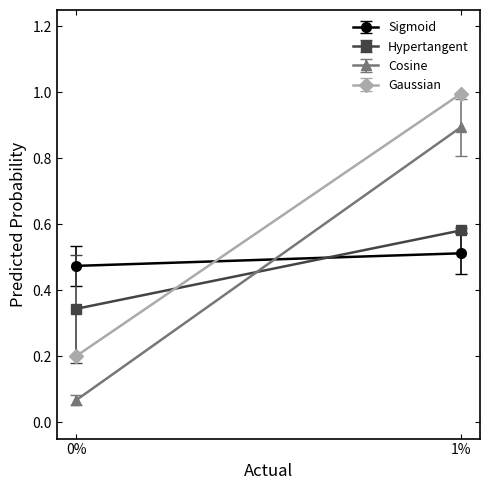

True or false: Cosine and Gaussian intersect in this chart.

False